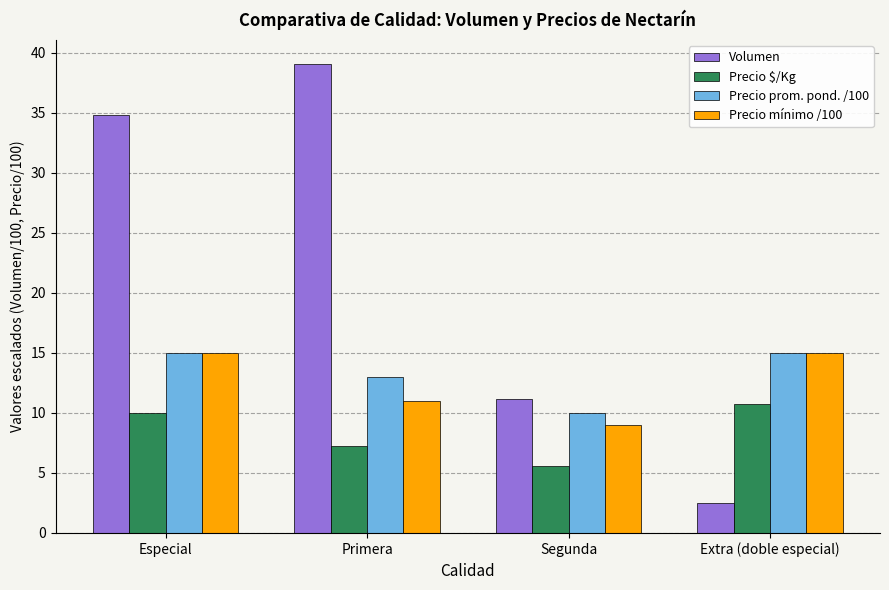

Are the bars grouped side by side (vs. stacked)?

Yes